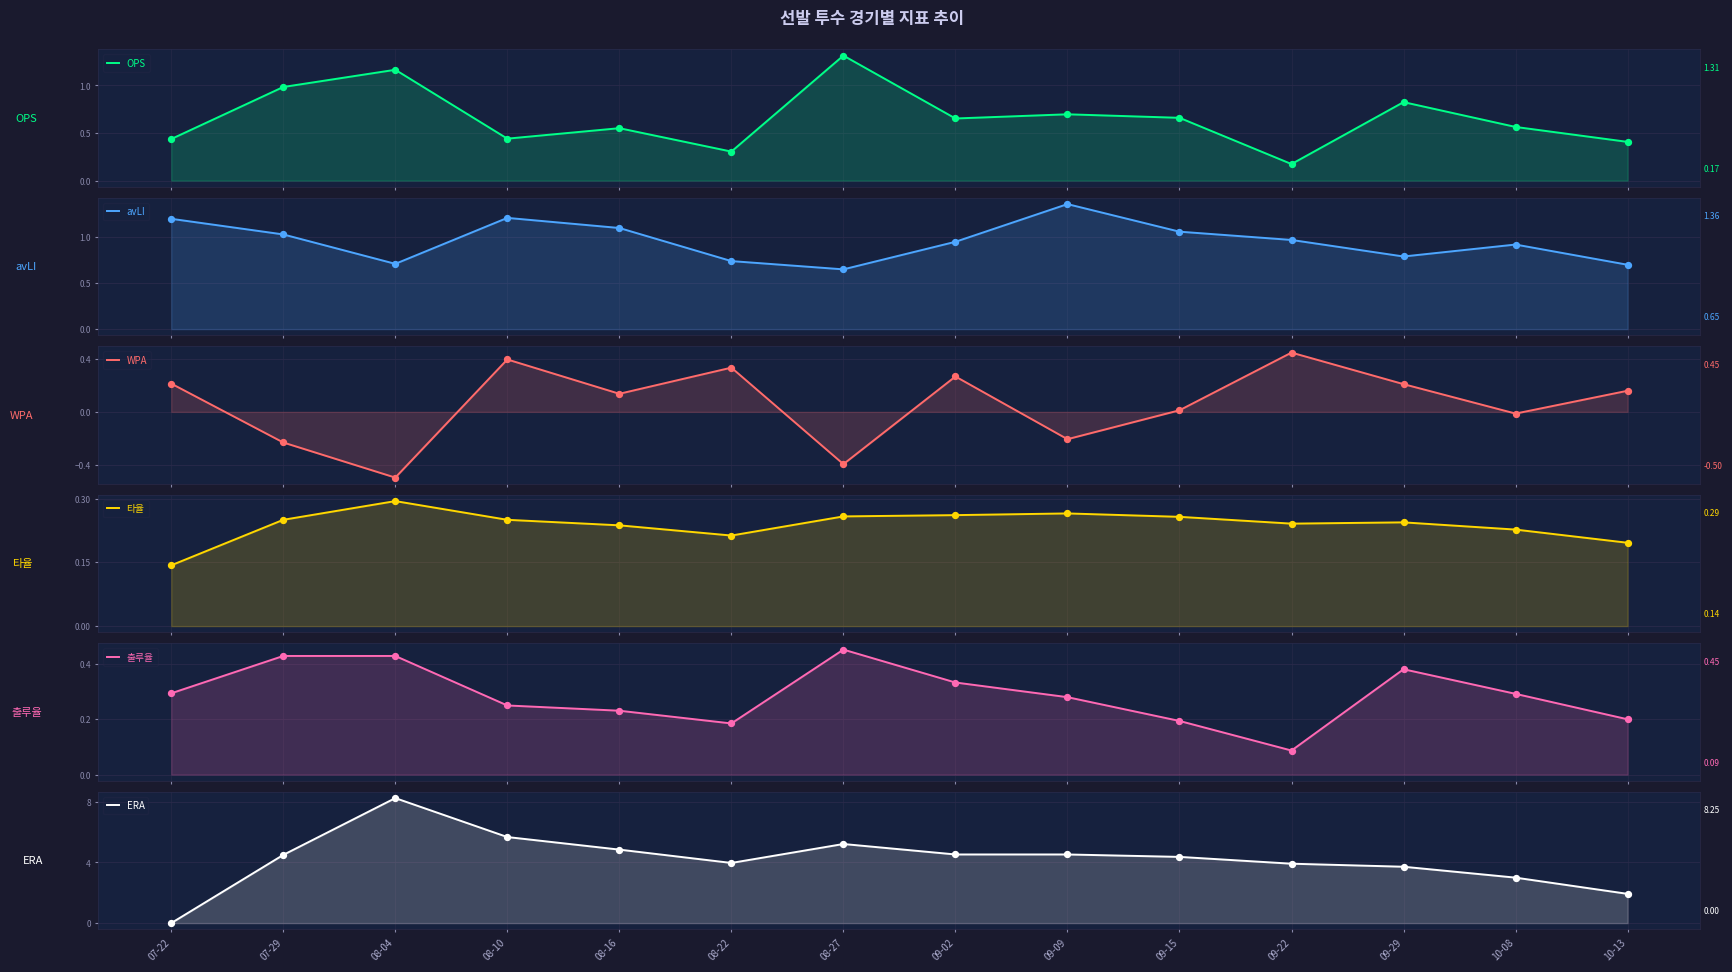

Which series has the widest spread of Y values?

ERA